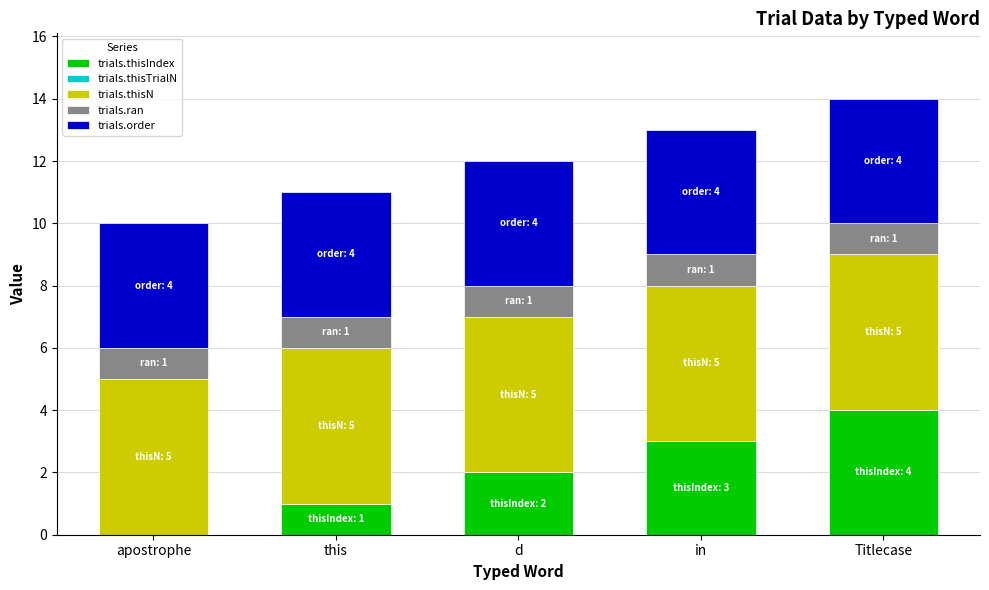

Which category has the highest value in the trials.thisIndex series?

Titlecase